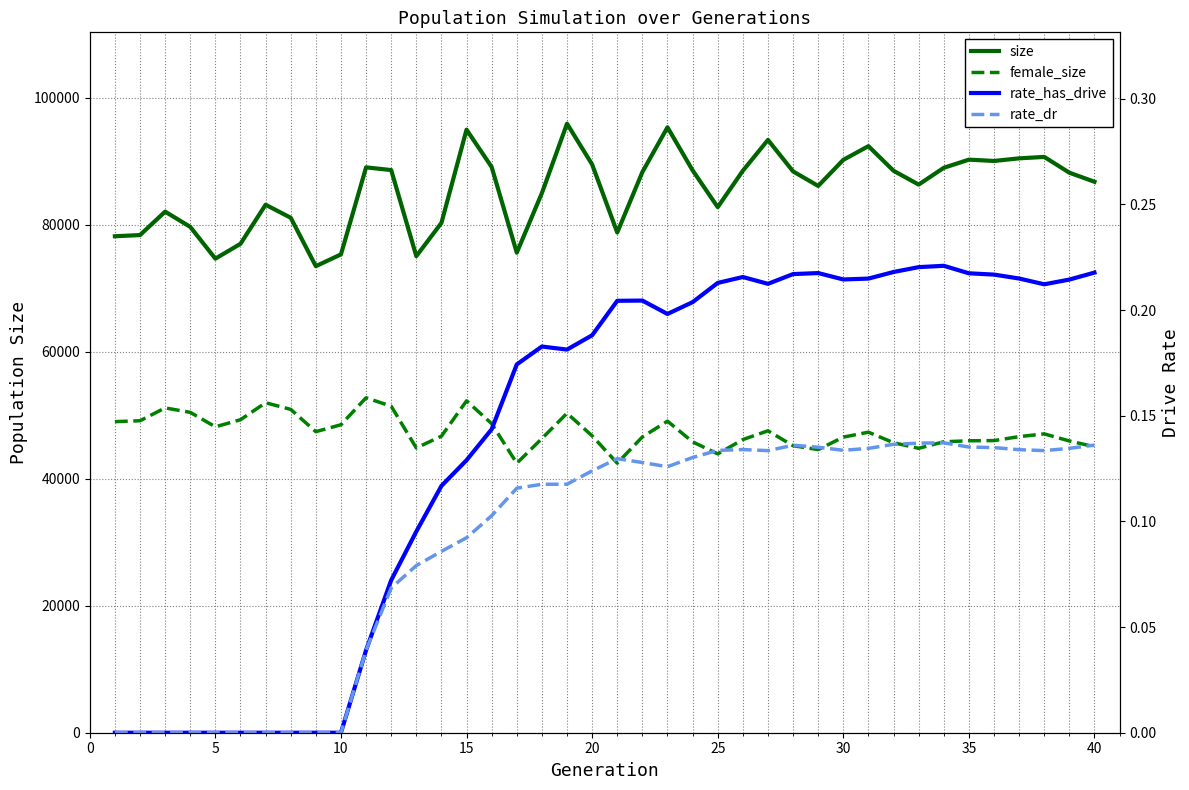

True or false: size and rate_dr intersect in this chart.

False